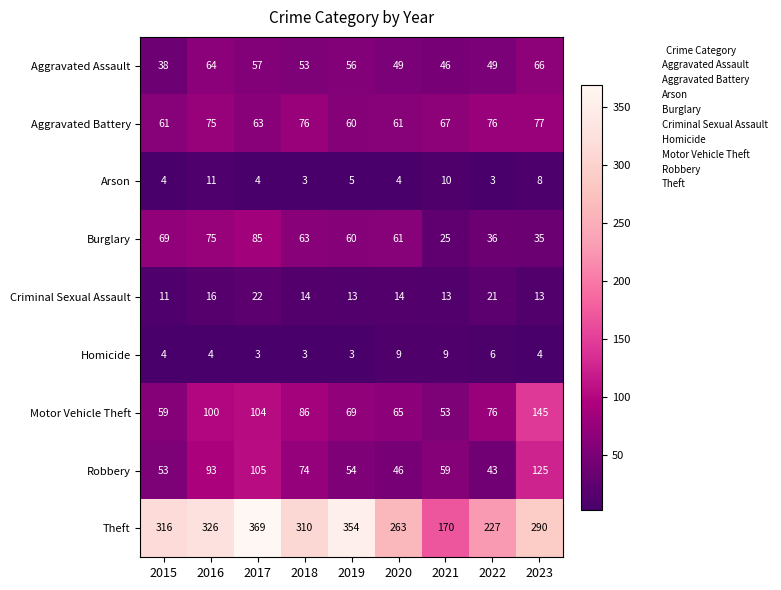

Which category has the highest value across all series?

2017